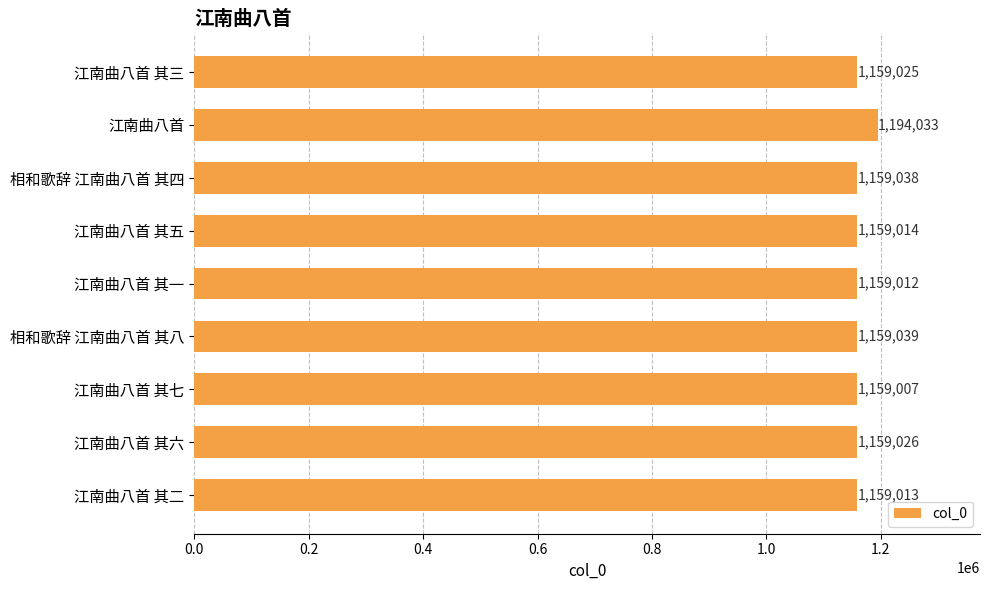

At which label is the value closest to 1176520?

相和歌辞 江南曲八首 其八